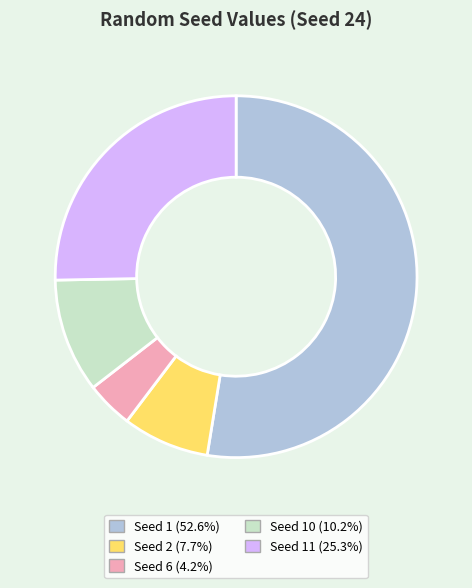

How many segments does this pie chart have?

5